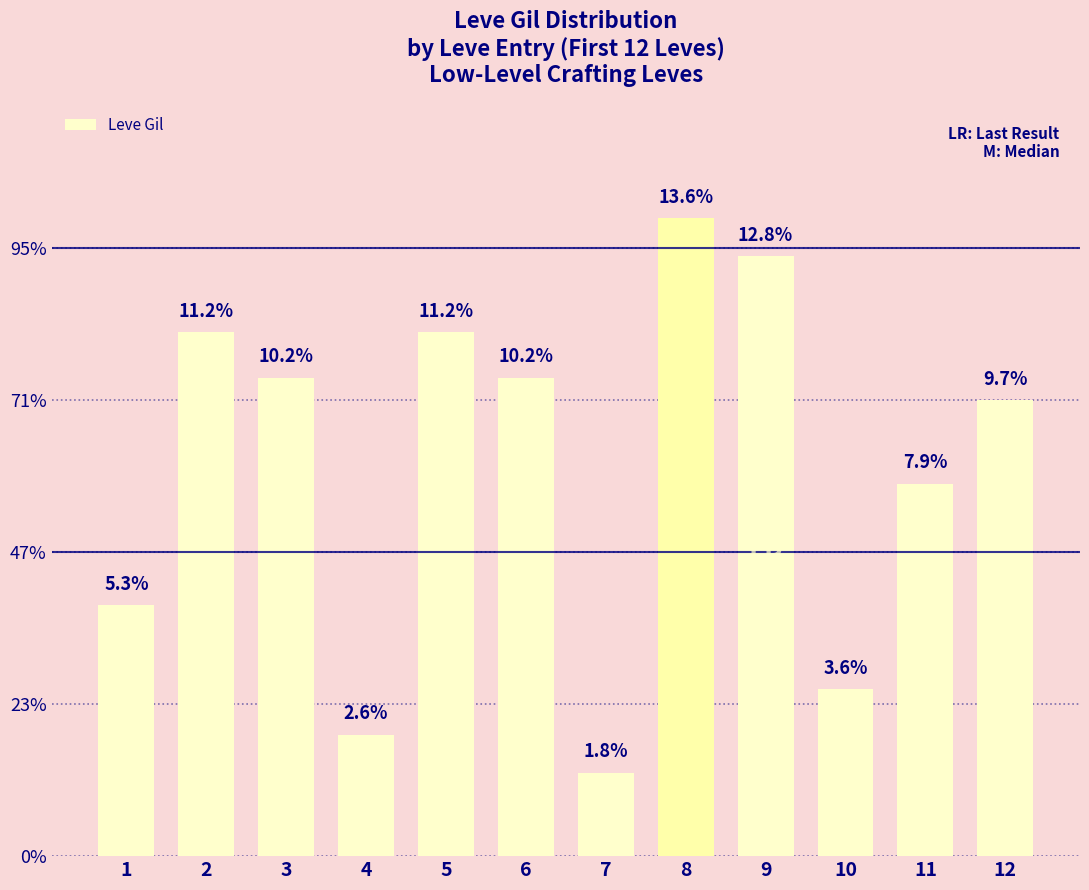

The value at 8 is 1267. True or false?

False